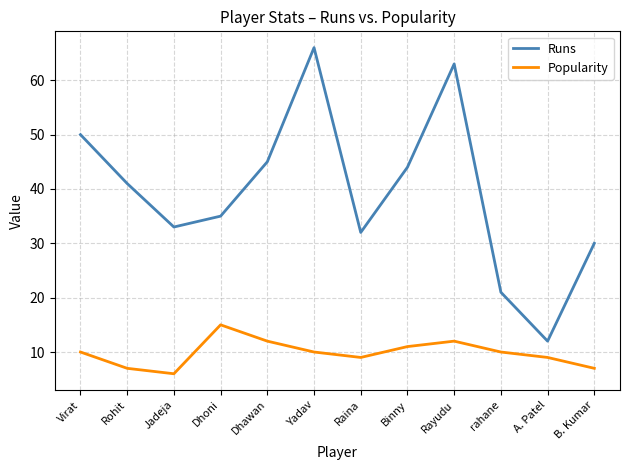

Which series has the largest total across all categories?

Runs